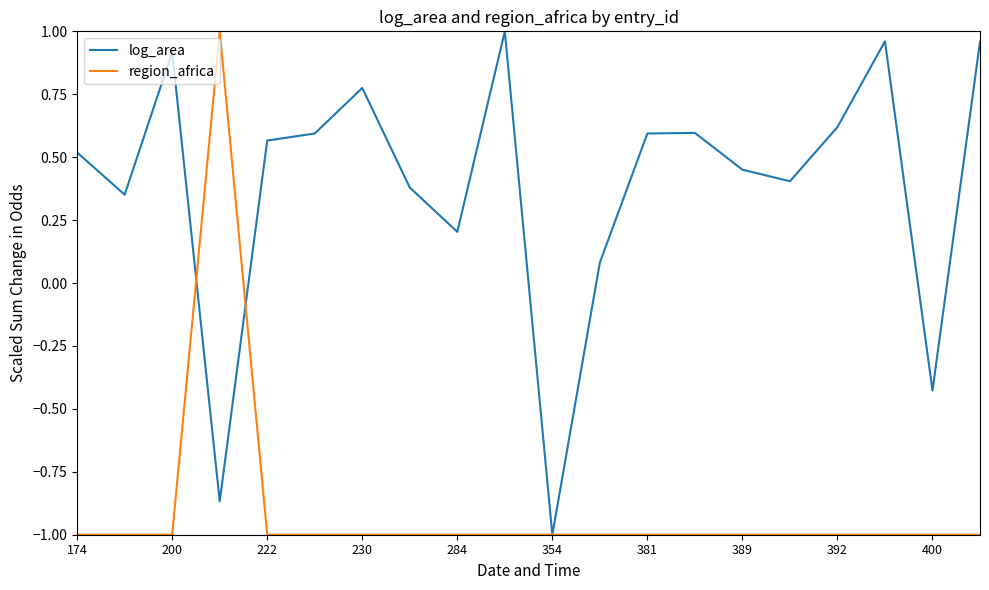

What is the lowest value of the region_africa series?

-1.0